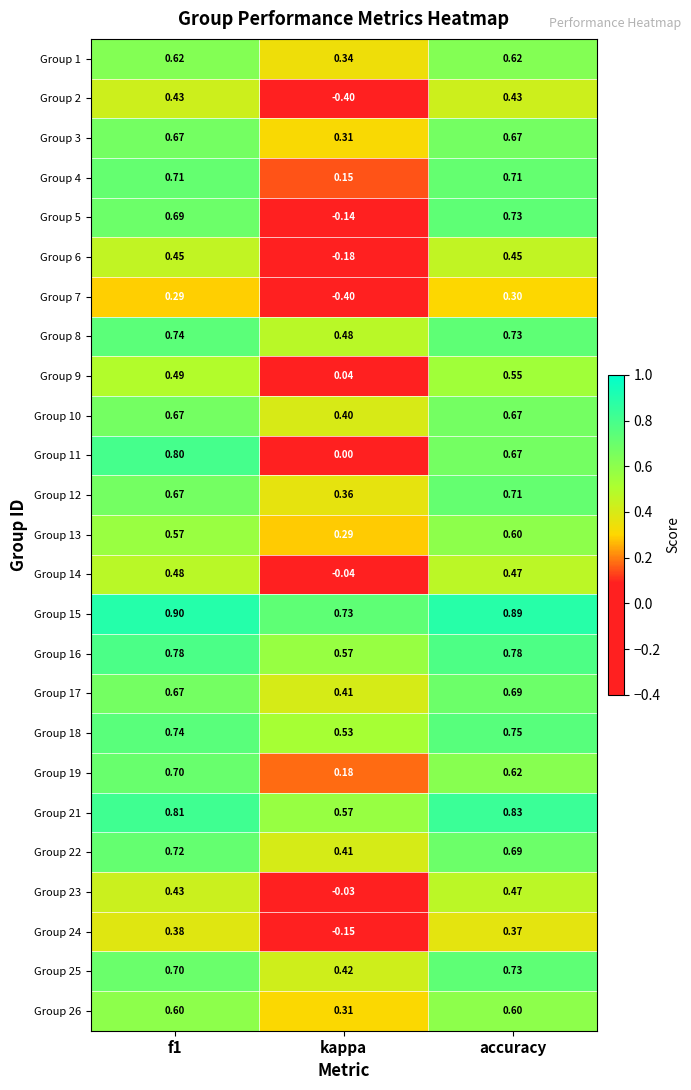

Which label corresponds to the smallest value in the chart?

kappa